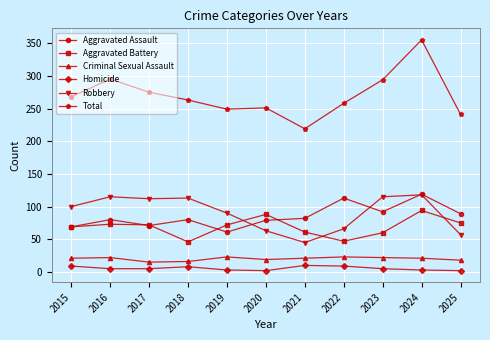

At which category does Total reach its first local peak?

2016